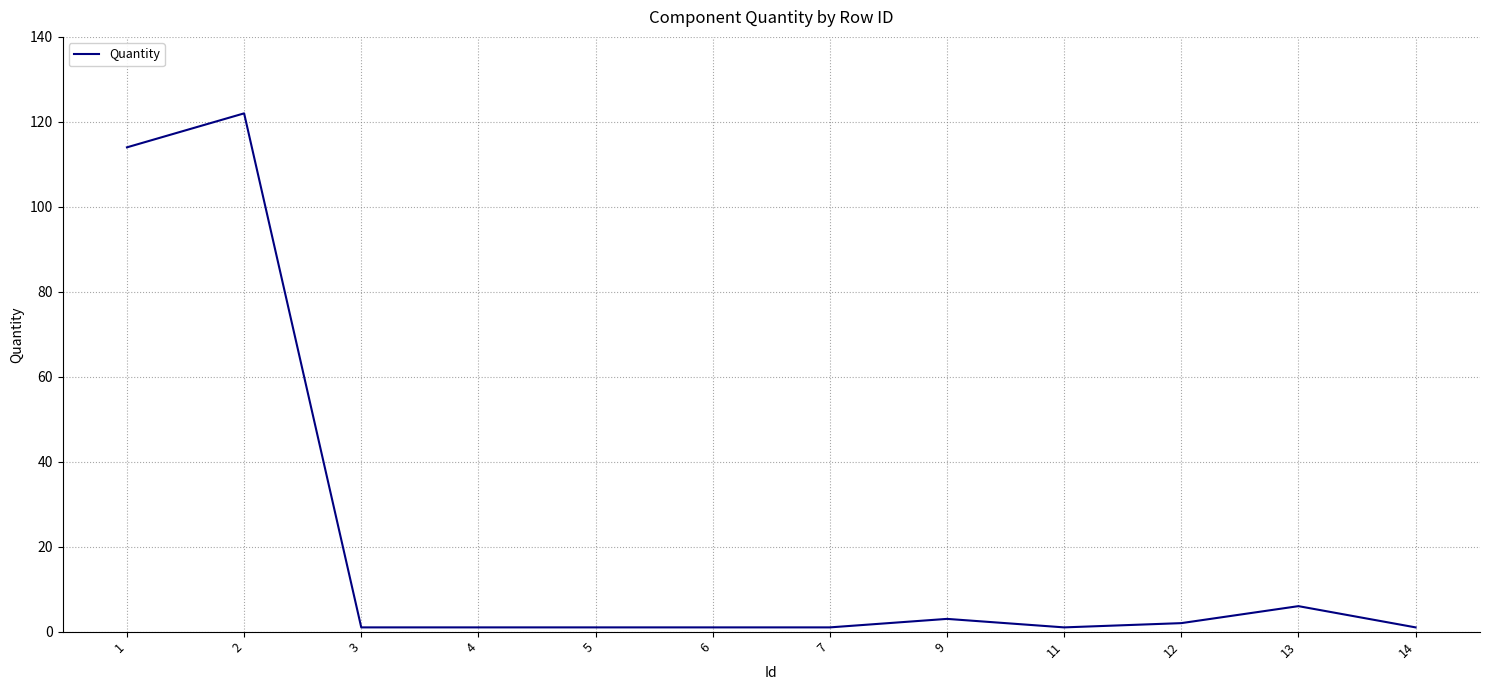

True or false: the data has more than 2 interior local peaks.

True